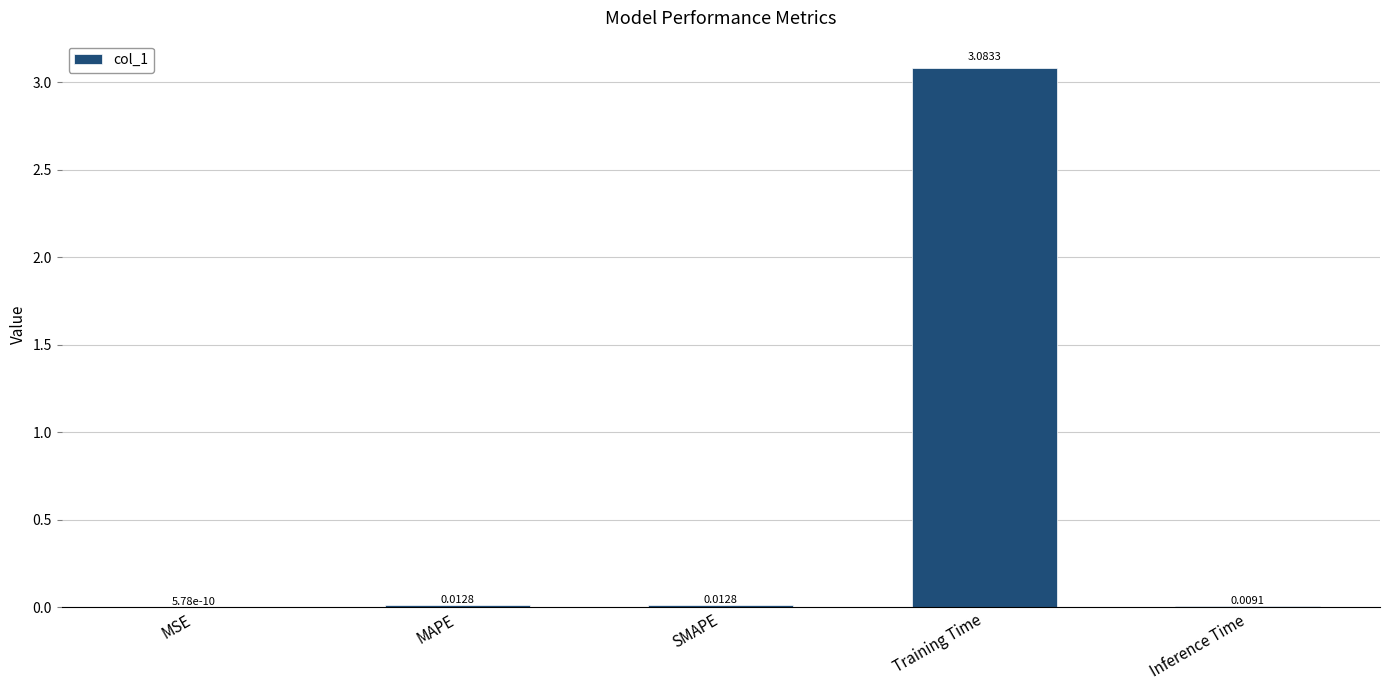

Which has a higher value, Inference Time or SMAPE?

SMAPE